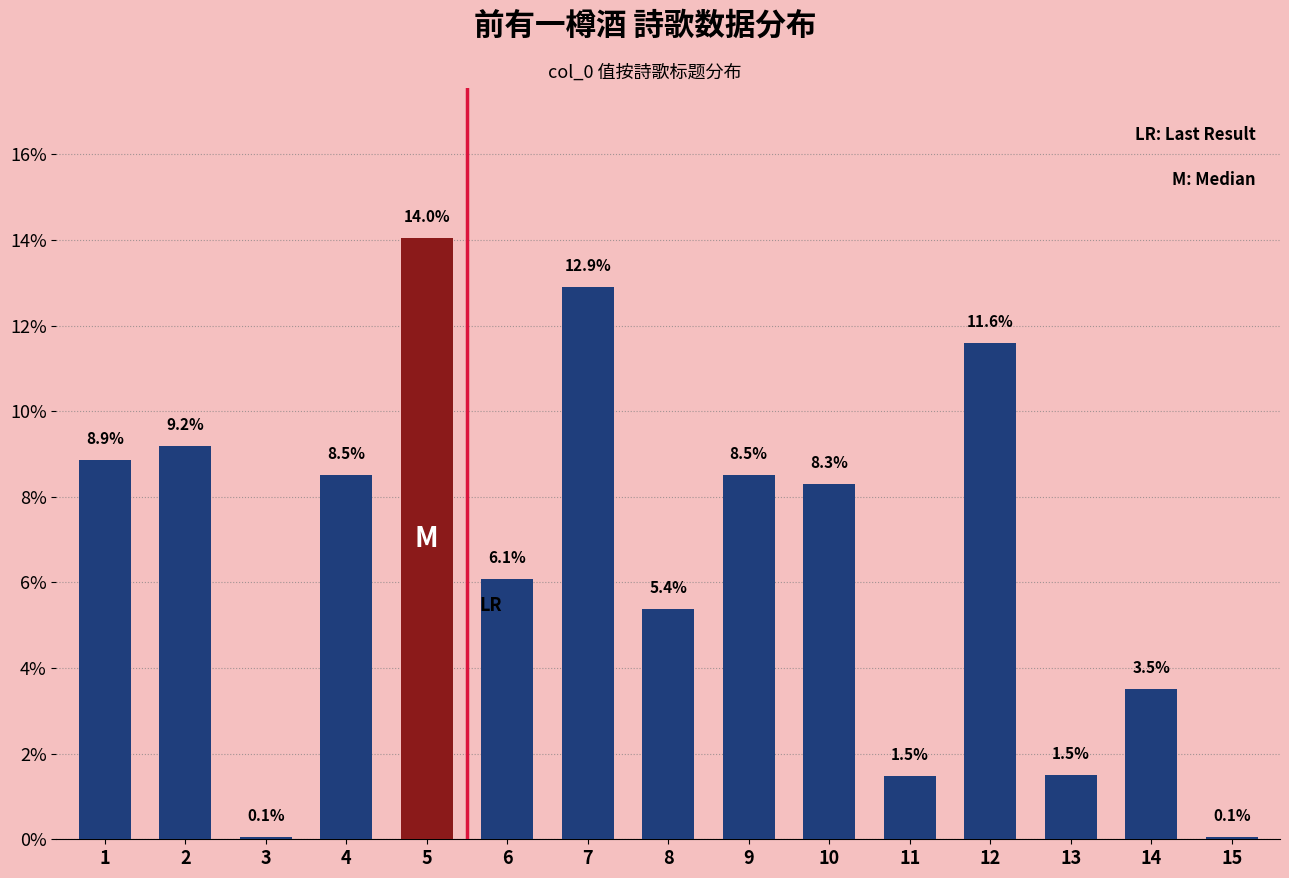

What is the approximate value at 7?

12.9